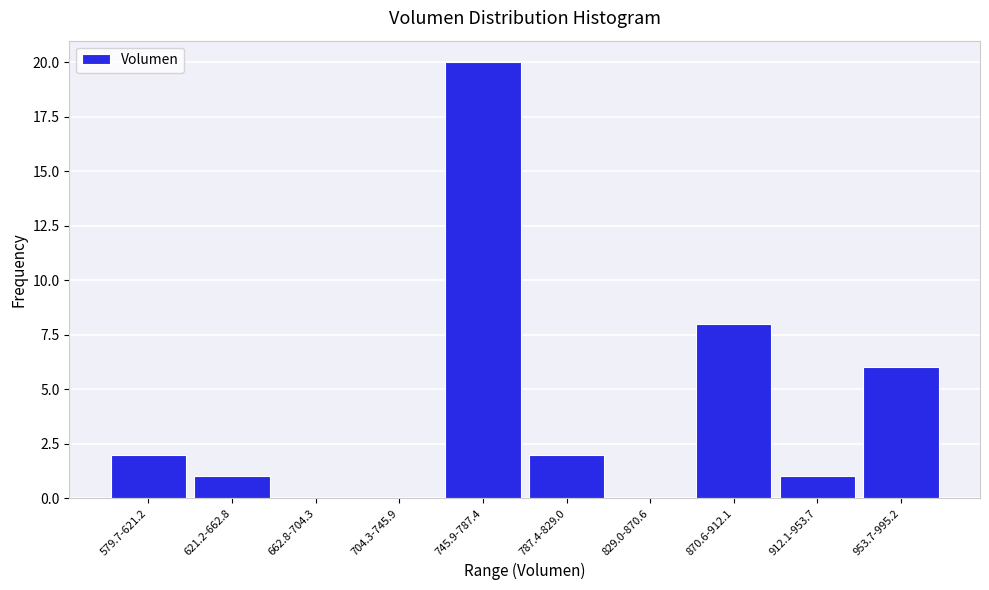

The chart shows a value of 3 at 953.7-995.2. True or false?

False